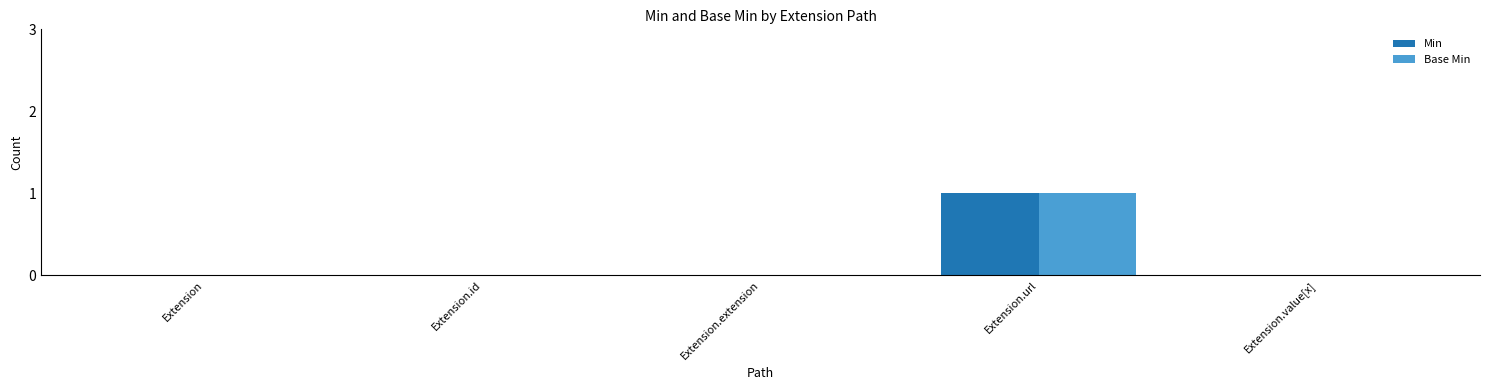

Reading left to right, list all the values displayed in this chart.

Min: Extension=0	Extension.id=0	Extension.extension=0	Extension.url=1	Extension.value[x]=0
Base Min: Extension=0	Extension.id=0	Extension.extension=0	Extension.url=1	Extension.value[x]=0